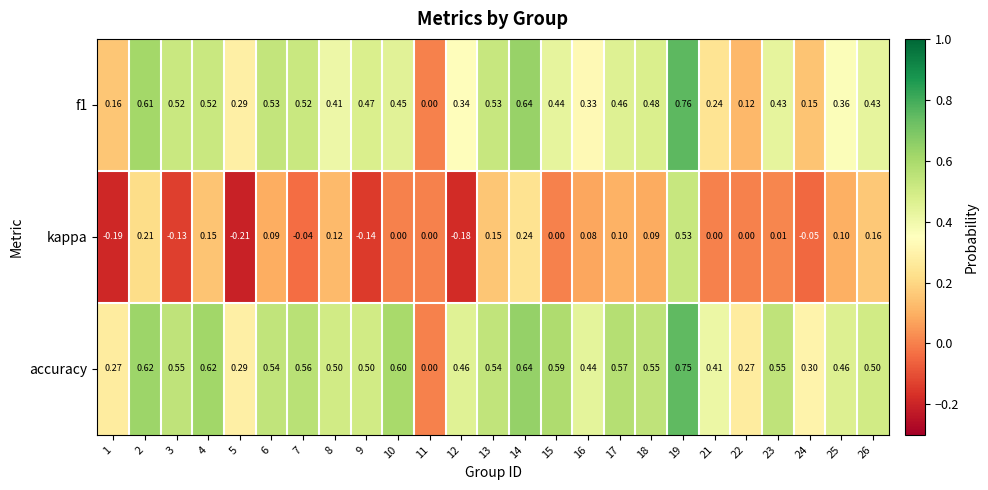

List the series in order of their overall mean, highest first.

accuracy, f1, kappa